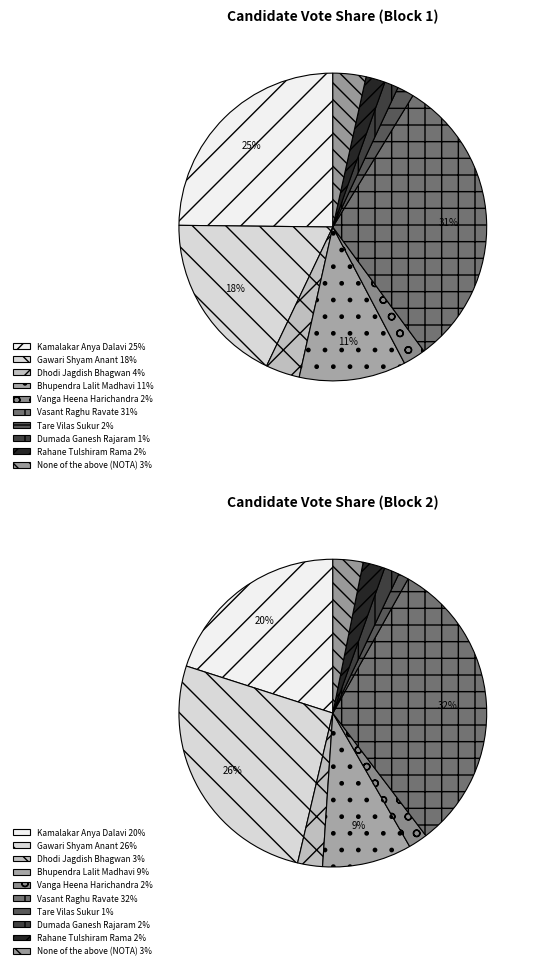

How many segments does this pie chart have?

10